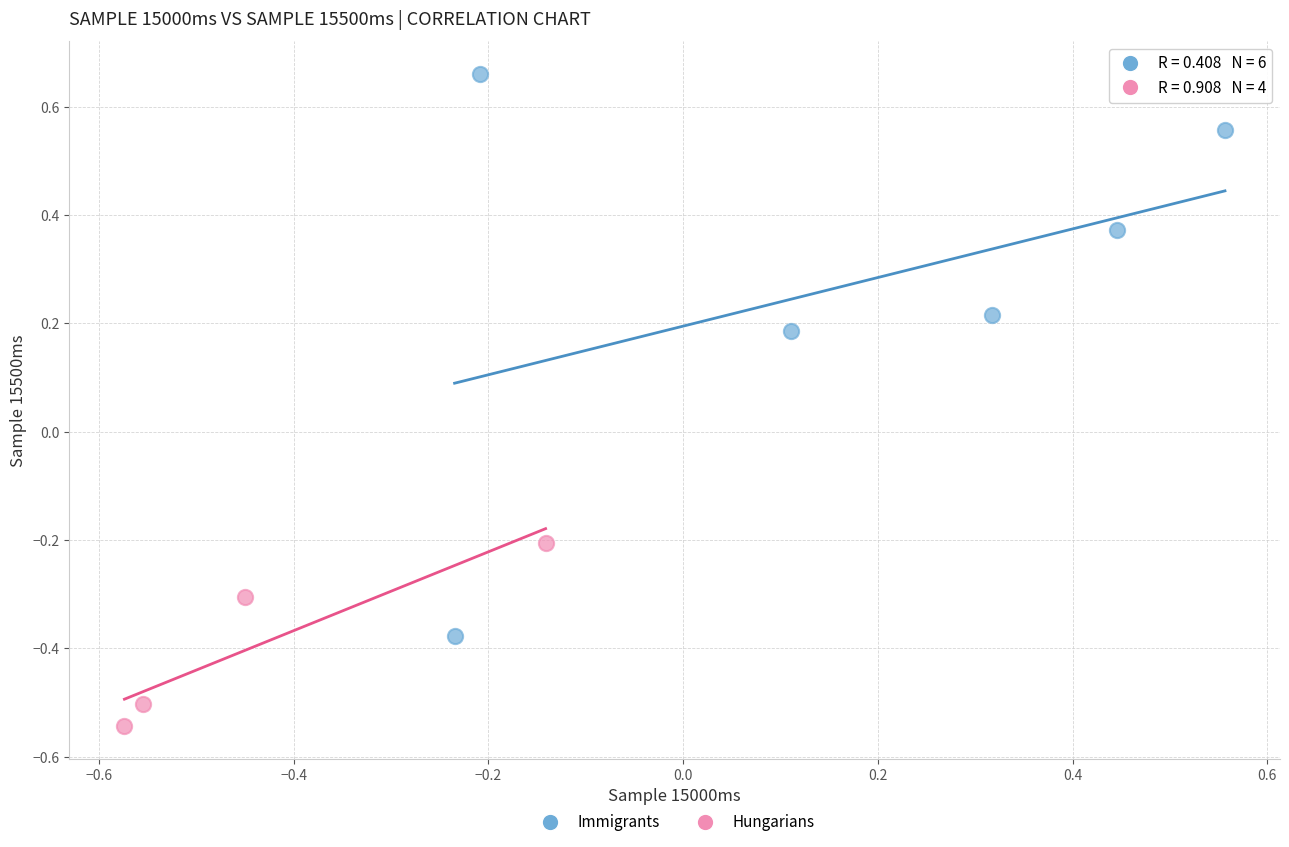

Which series has the largest Y range (max minus min)?

Immigrants